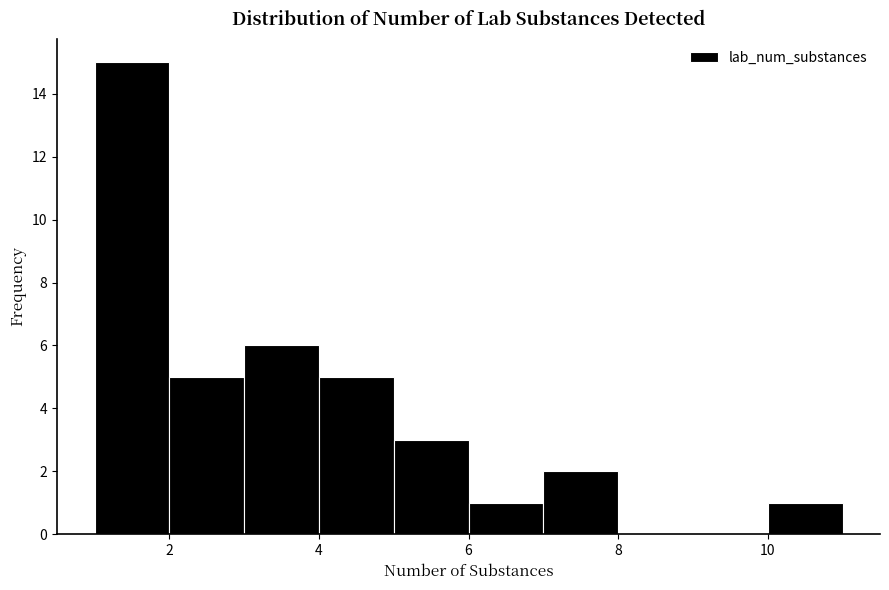

What is the height of the bar covering 10 to 11 on the x-axis? The values are not printed on the chart, so give them approximately, as read against the axis.

1